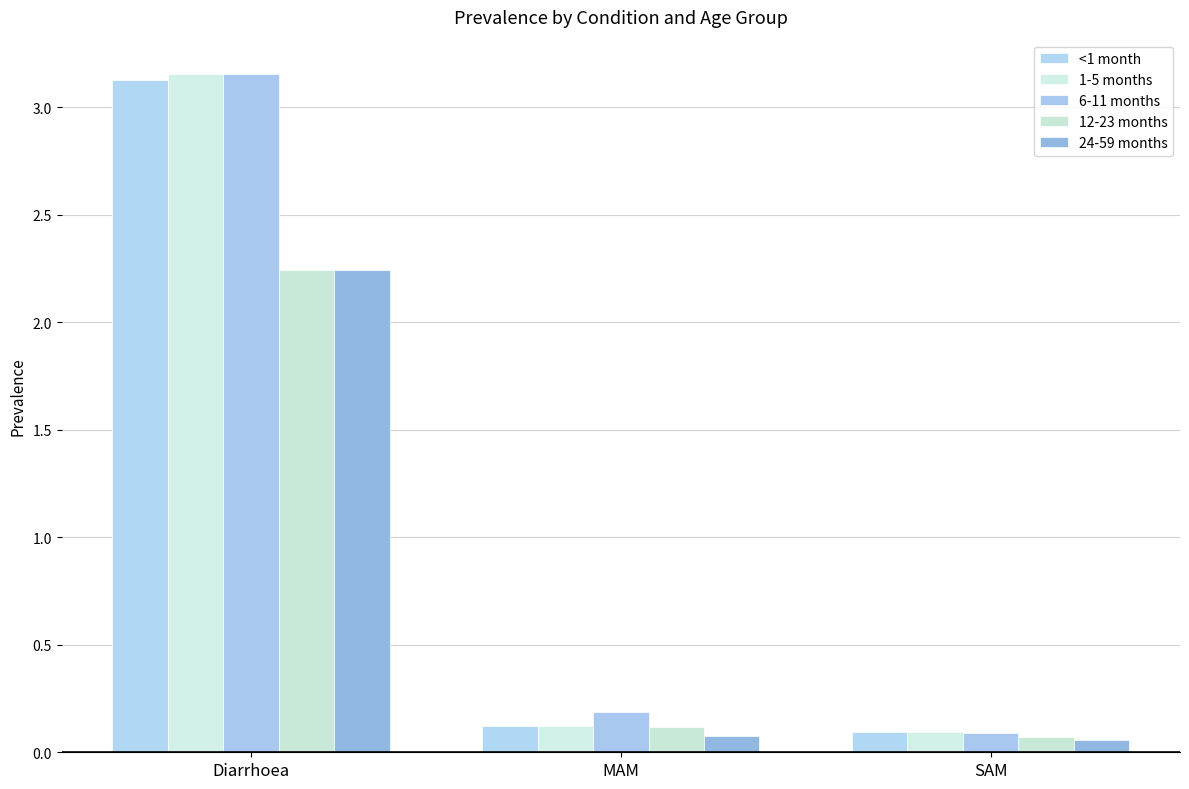

Between SAM and Diarrhoea, which is larger?

Diarrhoea